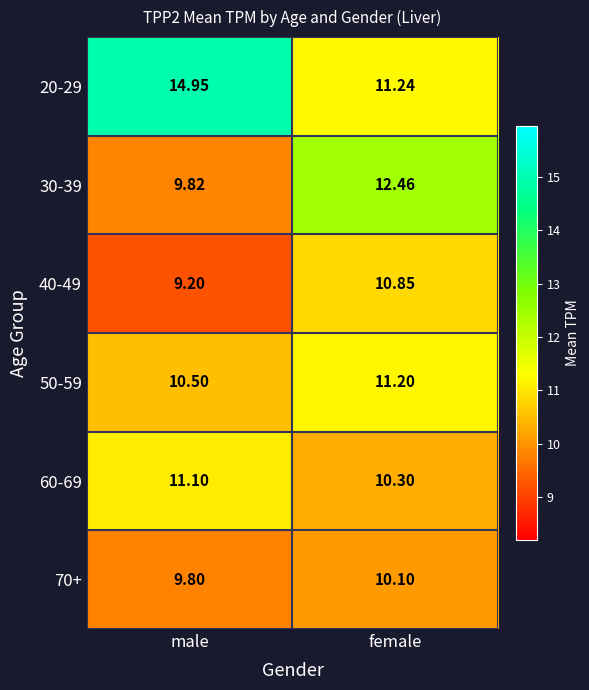

Which series has the widest spread of values?

20-29